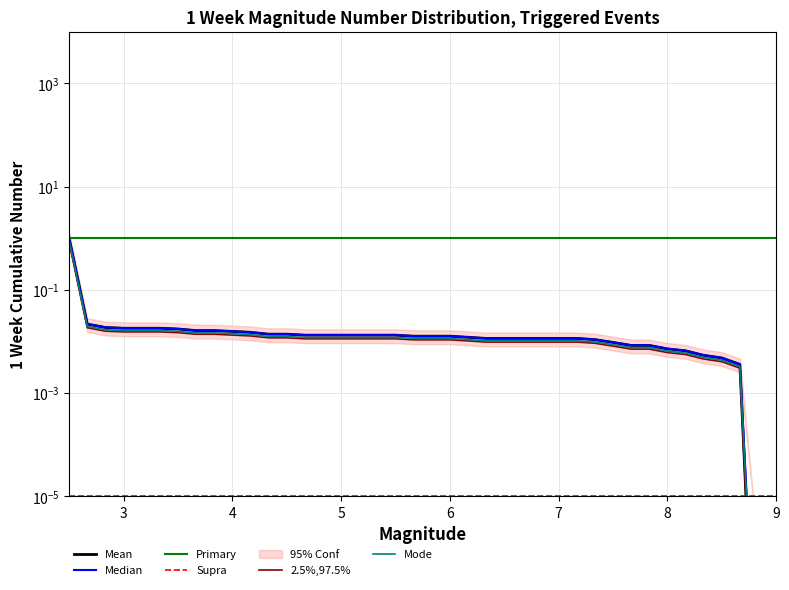

What is the label of the 19th point from the right?

6